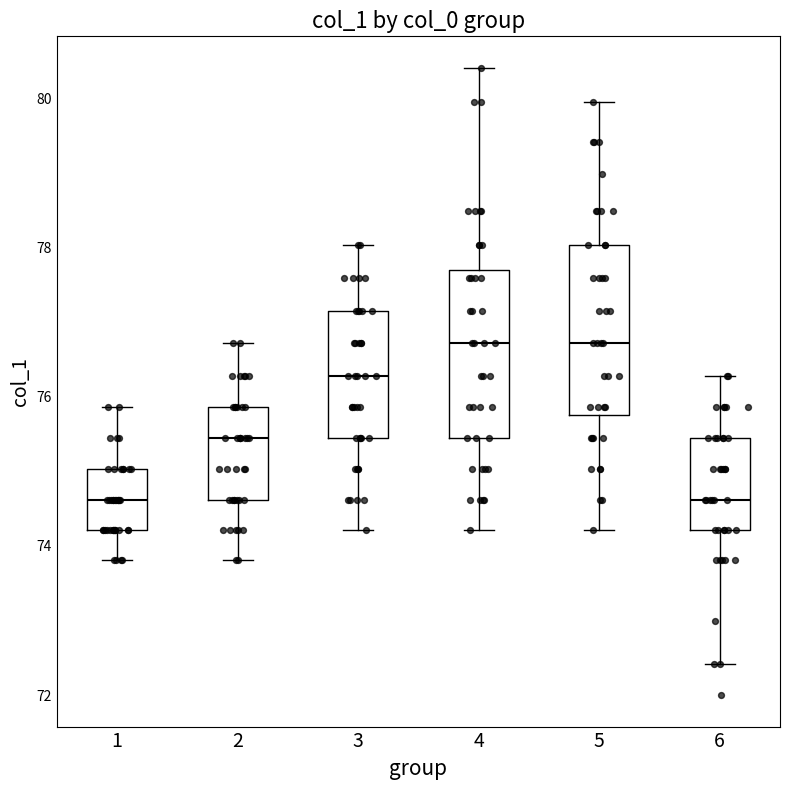

Reading left to right, transcribe this box plot: for each box, give where its median line is, the range the box spans, and where its two whiskers end, as read against the y-axis. The values are not printed on the chart, so give them approximately, as read against the axis.

1: median 74.6, box 74.2 to 75.0, whiskers 73.8 to 75.8
2: median 75.4, box 74.6 to 75.8, whiskers 73.8 to 76.8
3: median 76.2, box 75.4 to 77.2, whiskers 74.2 to 78.0
4: median 76.8, box 75.4 to 77.8, whiskers 74.2 to 80.4
5: median 76.8, box 75.8 to 78.0, whiskers 74.2 to 80.0
6: median 74.6, box 74.2 to 75.4, whiskers 72.4 to 76.2